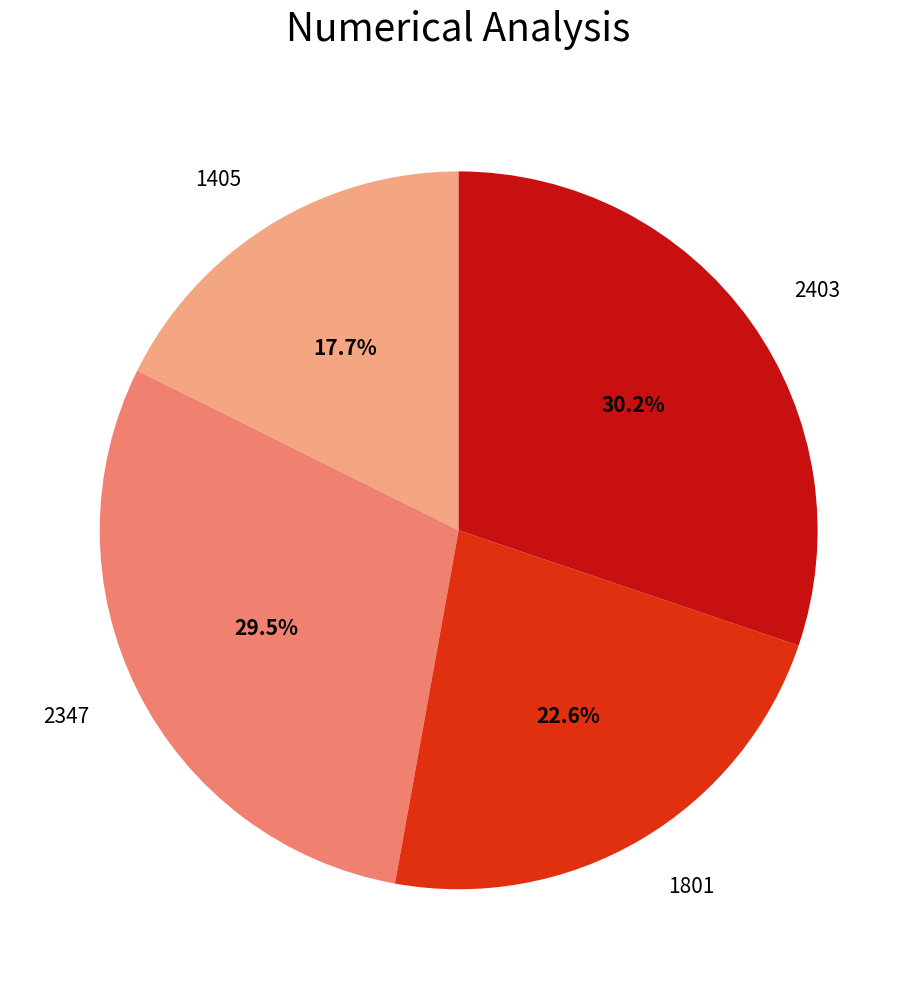

Is it true that 2403 is 45% of the pie?

False